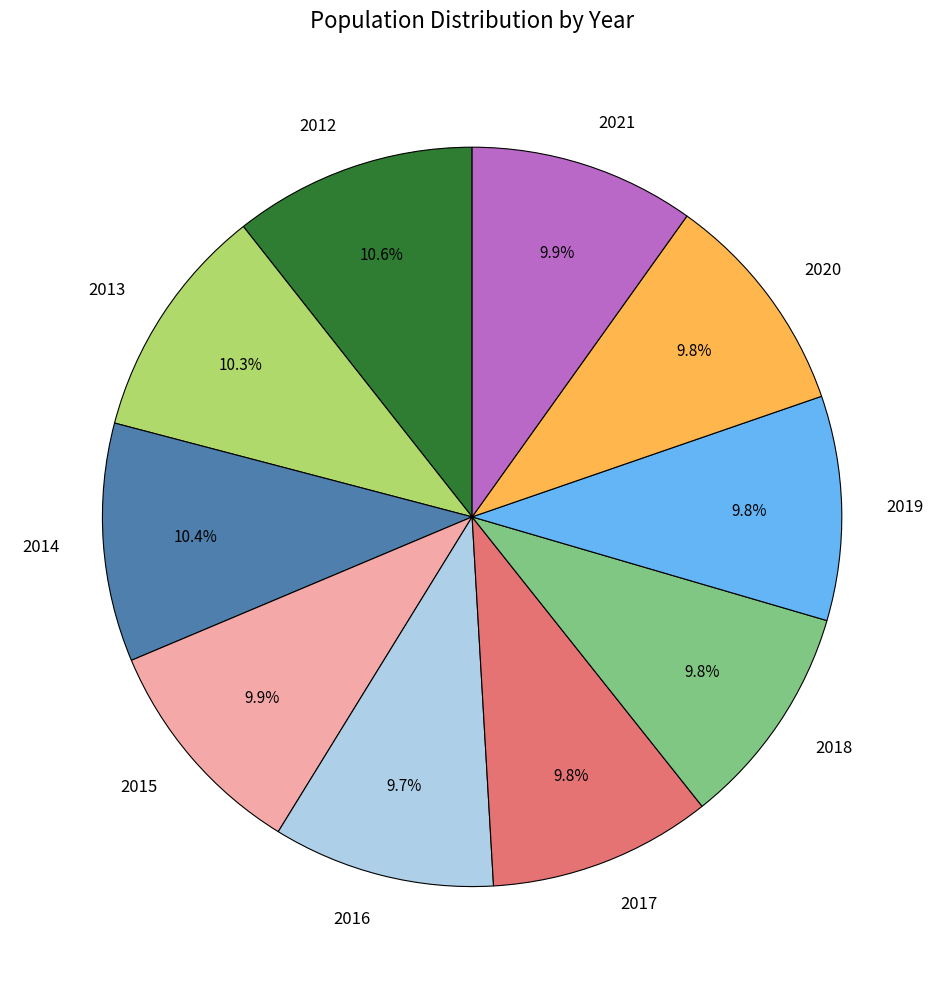

To the nearest percent, what portion does 2017 represent?

10%